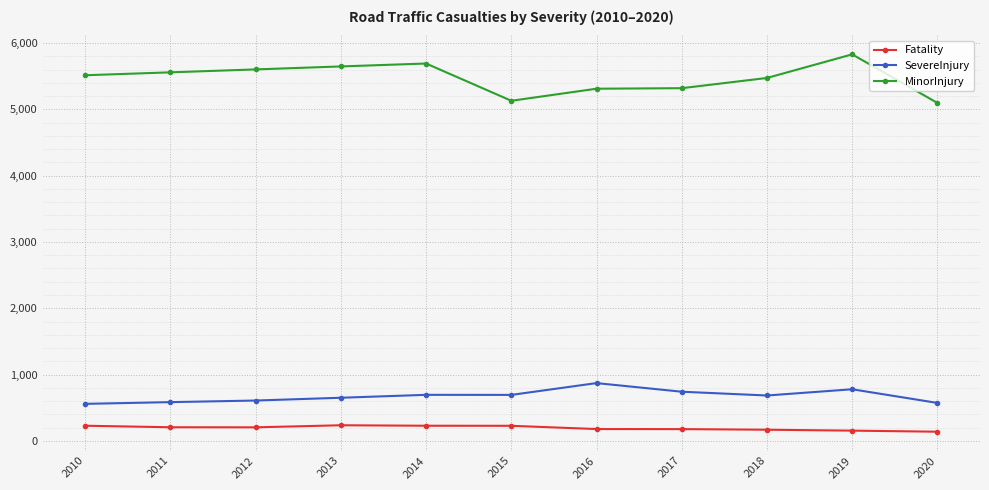

Is the value of Fatality at 2020 greater than the value of SevereInjury at 2017?

No